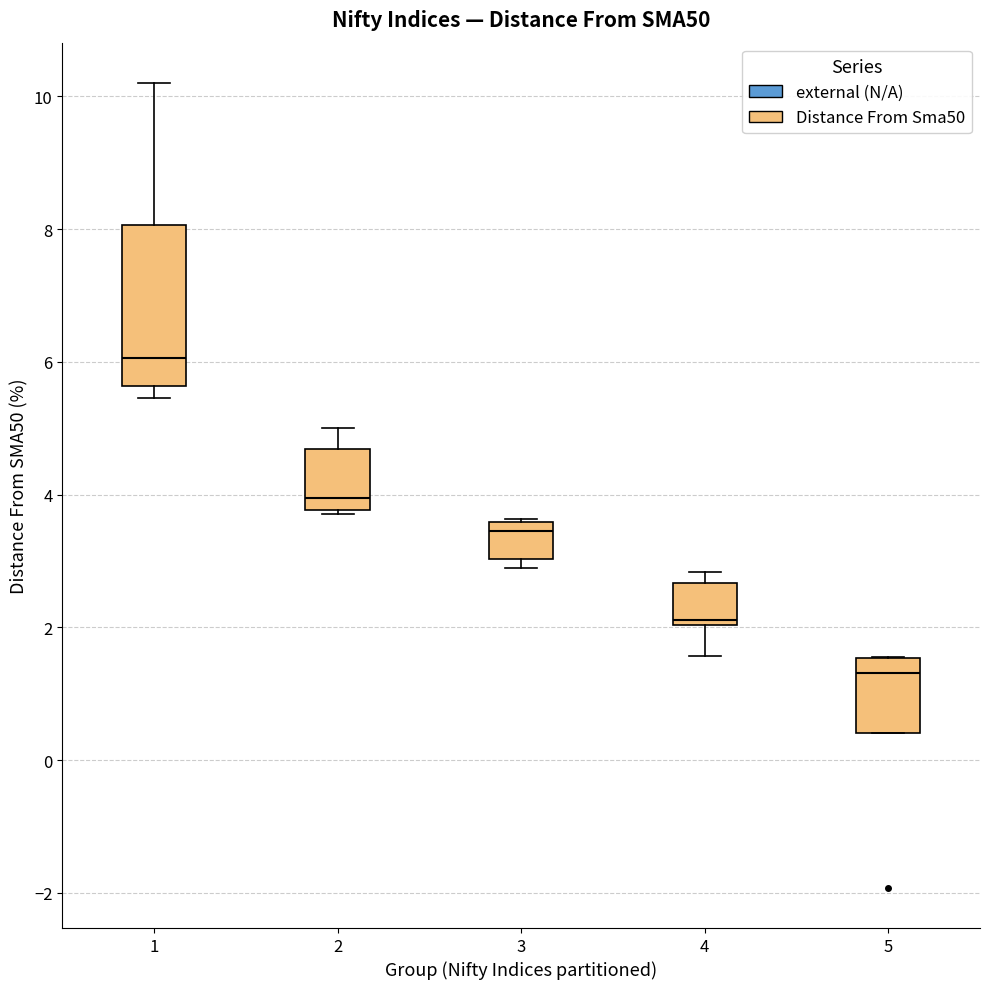

Where does the median line of the box at x = 5 sit on the y-axis? The values are not printed on the chart, so give them approximately, as read against the axis.

1.4